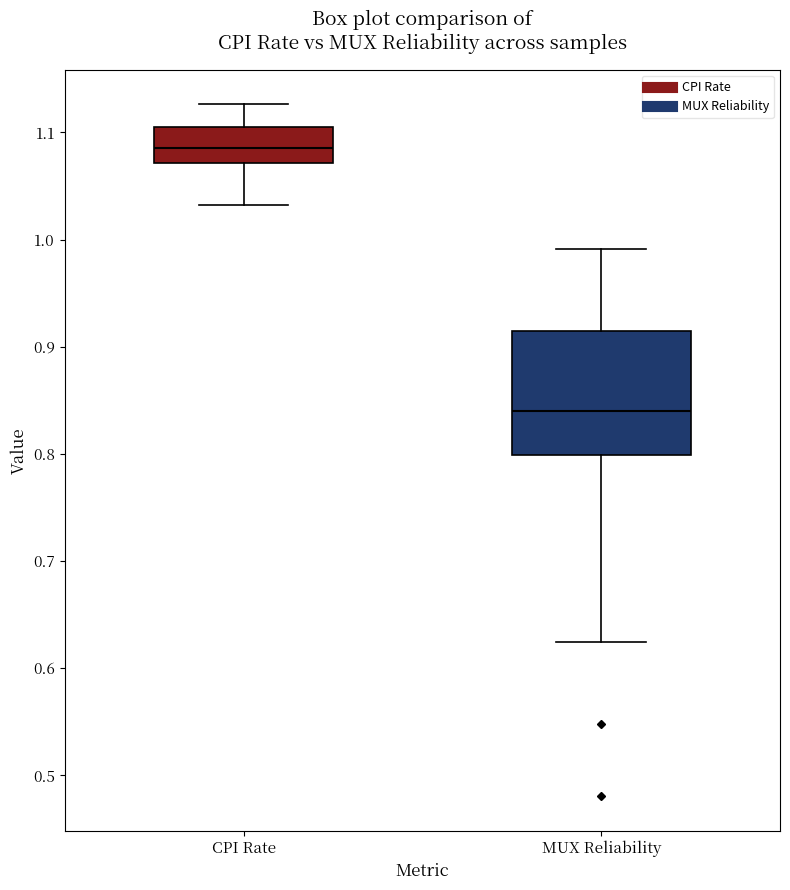

Which box has the highest median line?

CPI Rate